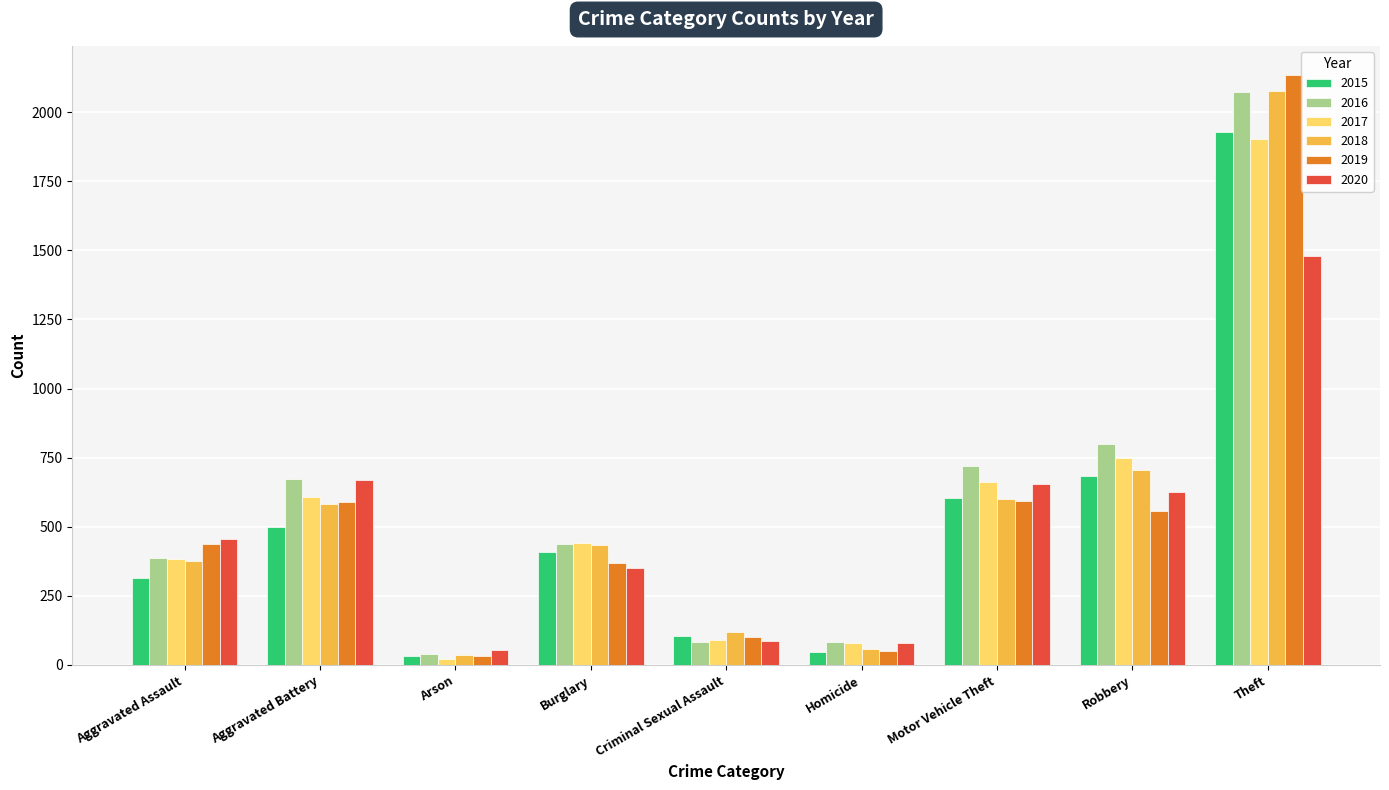

What are all the series names shown in the legend?

2015, 2016, 2017, 2018, 2019, 2020